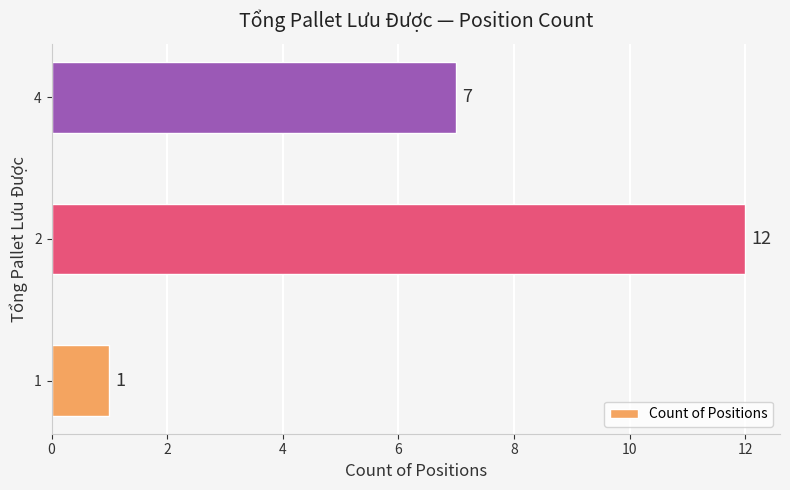

Rank the categories by value from lowest to highest.

1, 4, 2